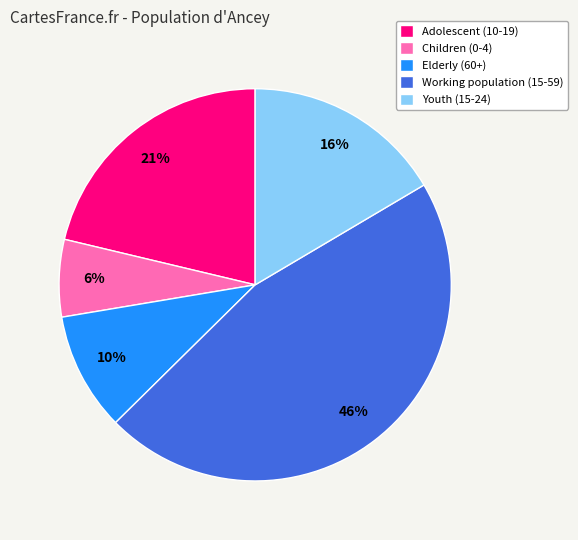

Is the sum of Adolescent (10-19) and Working population (15-59) greater than half?

Yes